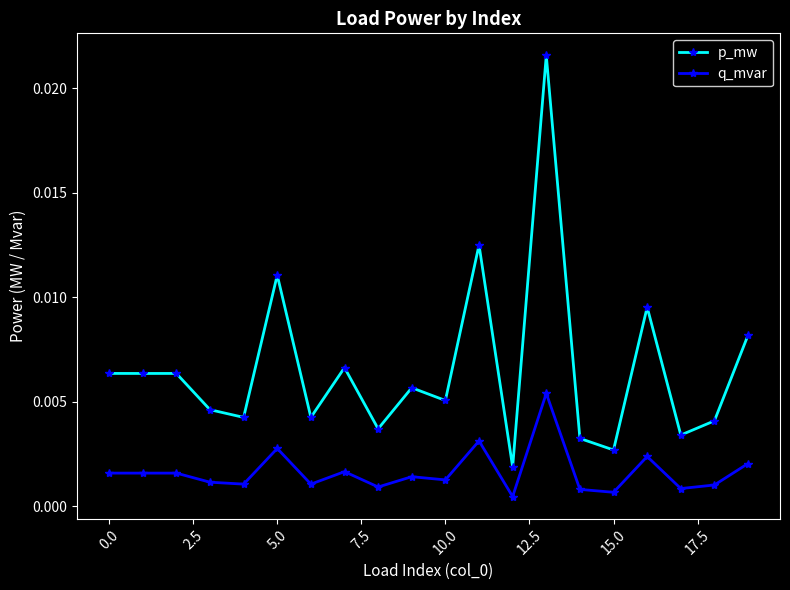

In q_mvar, how many points are lower than both neighbors (excluding endpoints)?

8